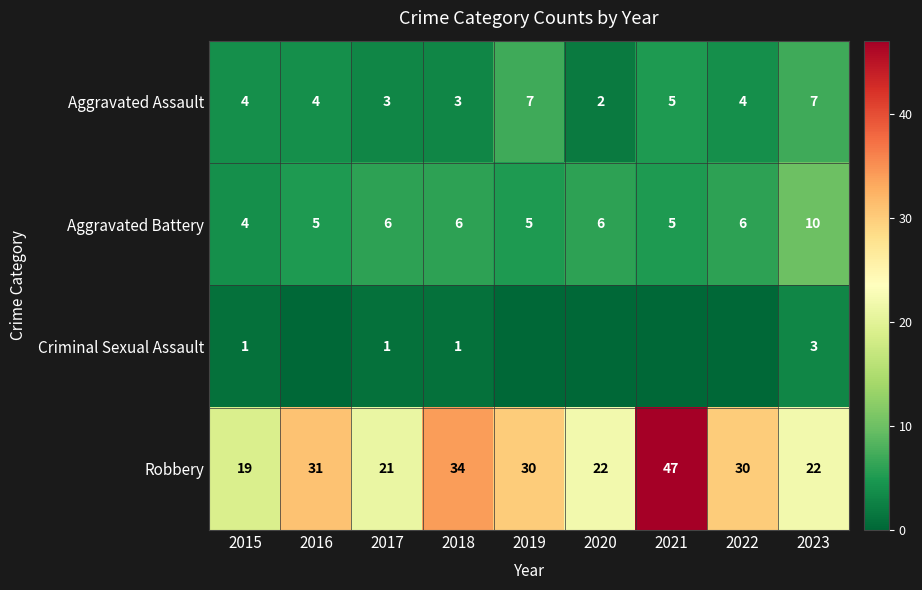

What is the spread (max minus min) of values at 2023?

19